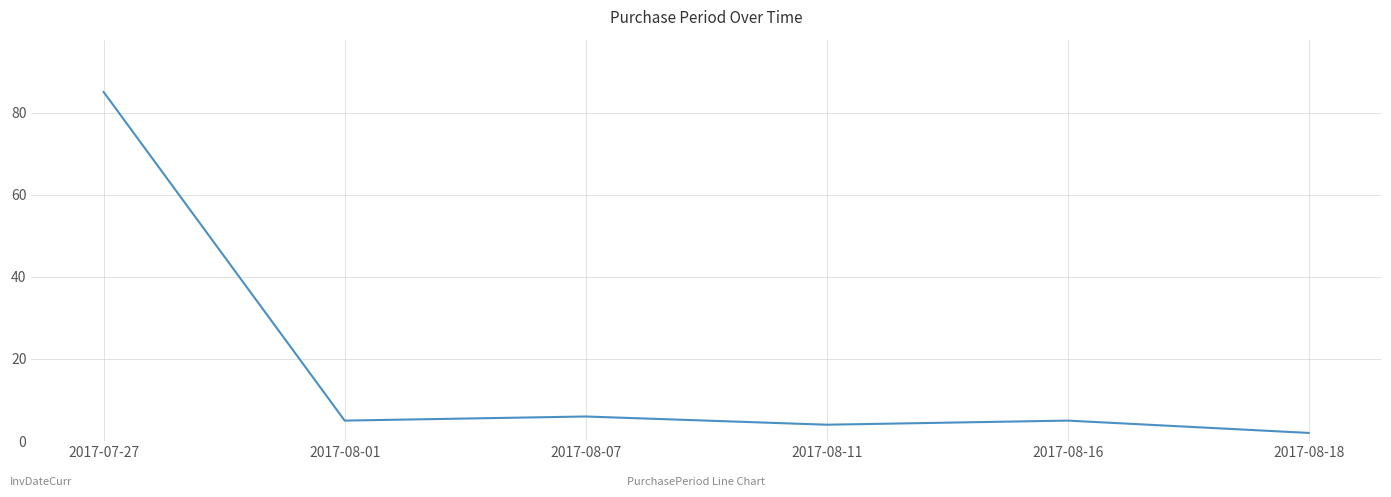

Approximately how many times larger is the value at 2017-08-01 compared to 2017-08-18?

2.5